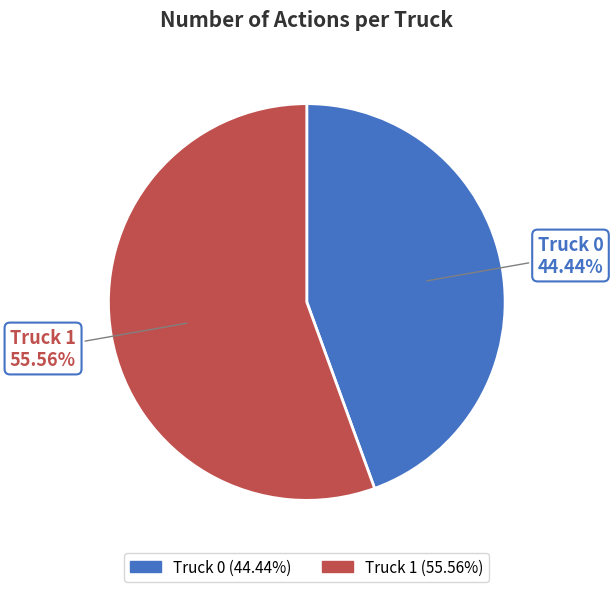

To the nearest percent, what is the difference between the Truck 0 and Truck 1 slice percentages?

11%